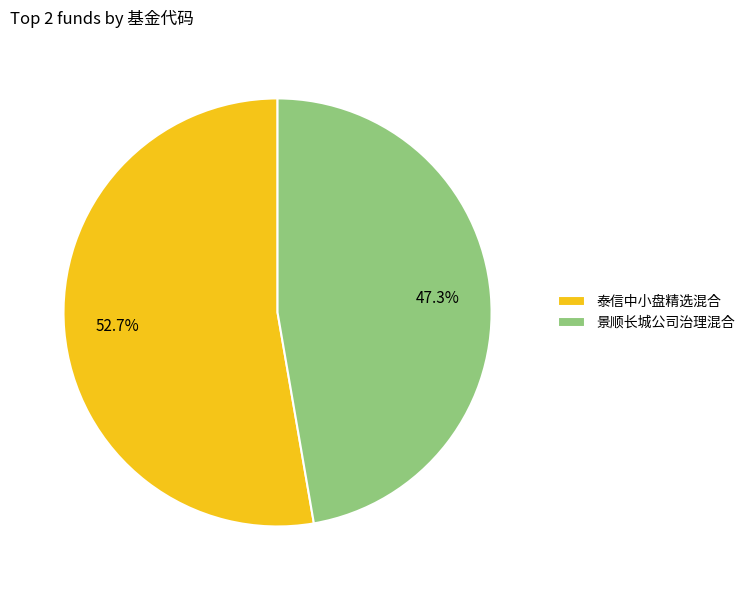

How many slices are in this pie chart?

2